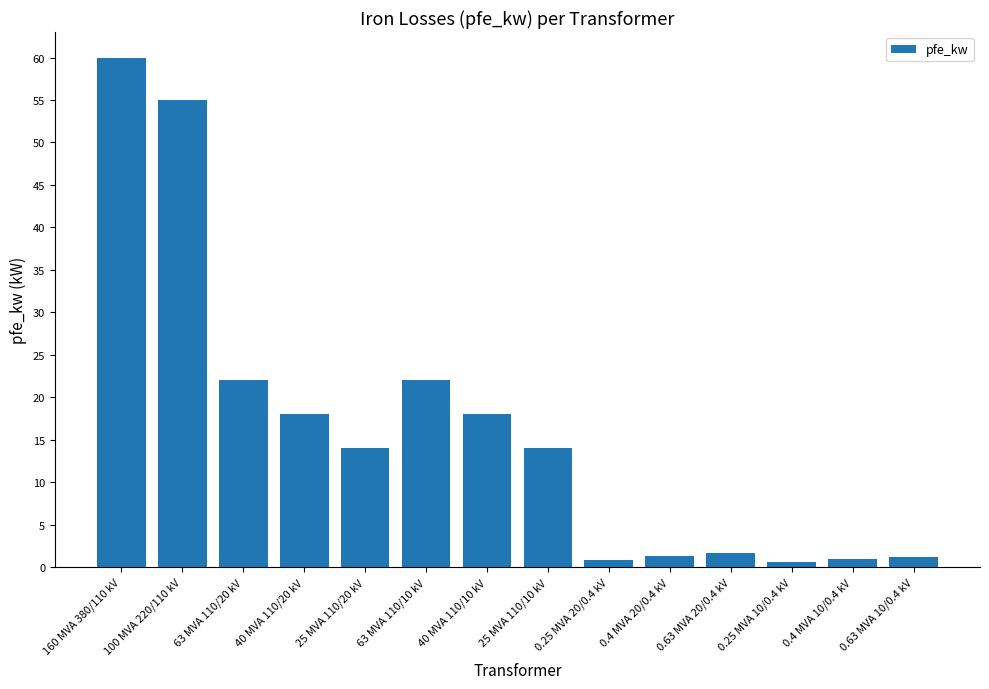

What is the maximum value shown in the chart?

60.0